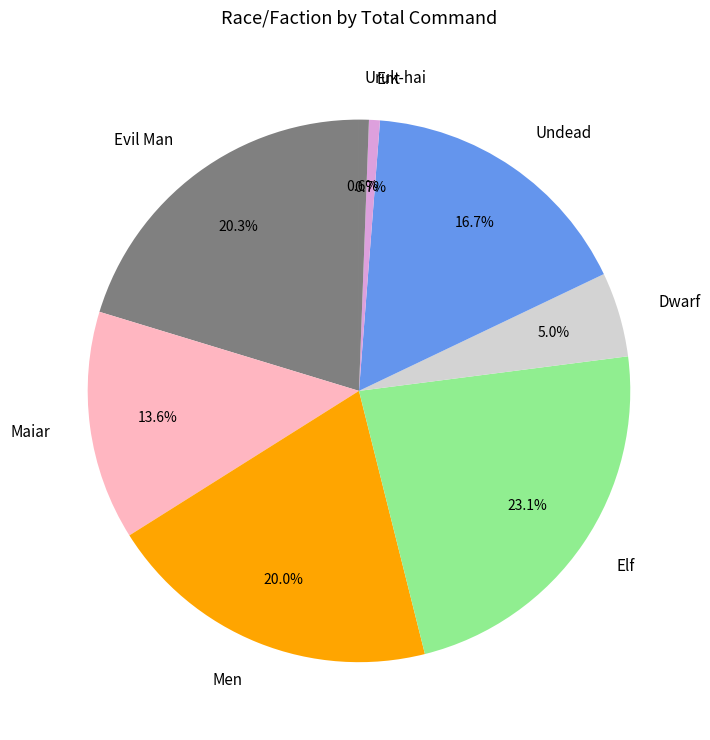

What percentage is the Elf slice, to the nearest percent?

23%